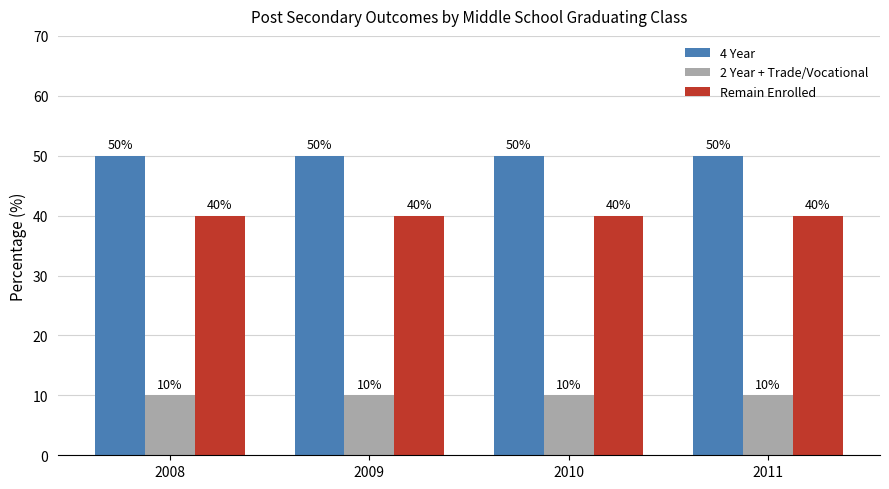

What is the maximum value for Remain Enrolled?

40